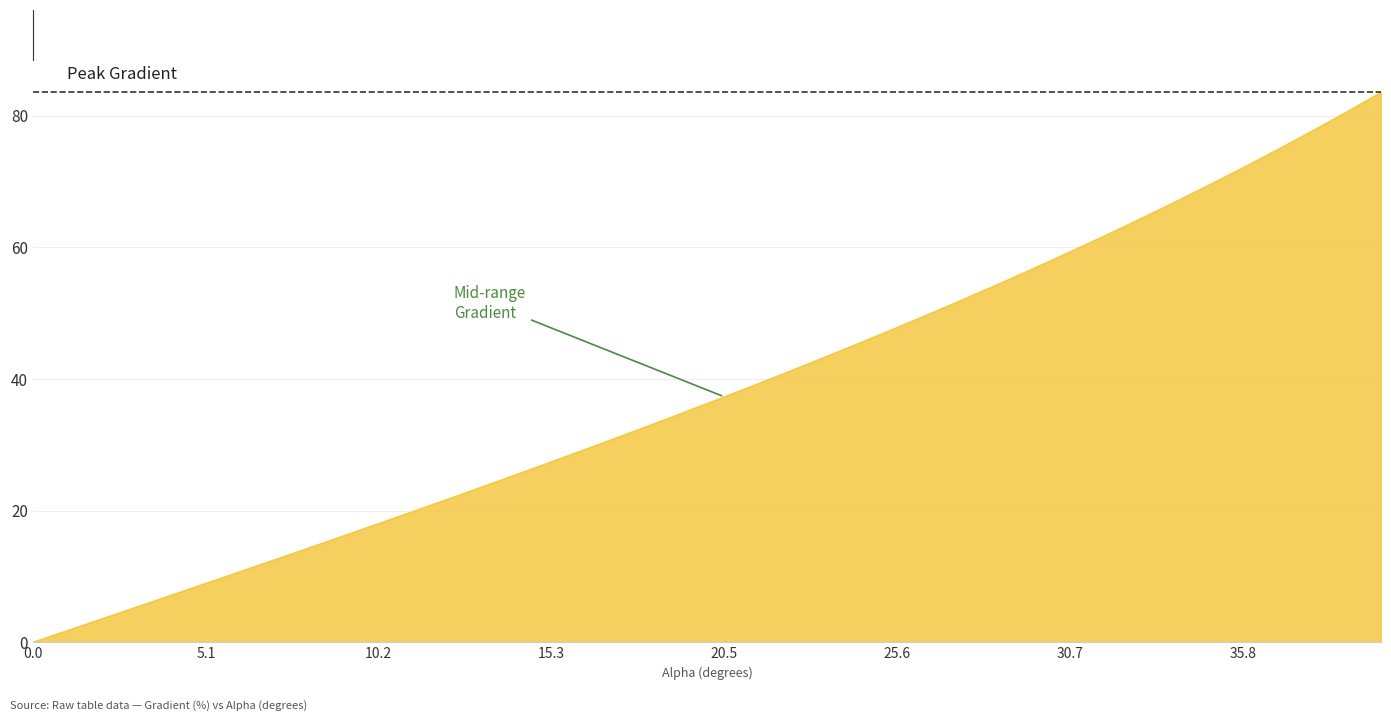

What is the difference between the maximum and minimum values?

83.6